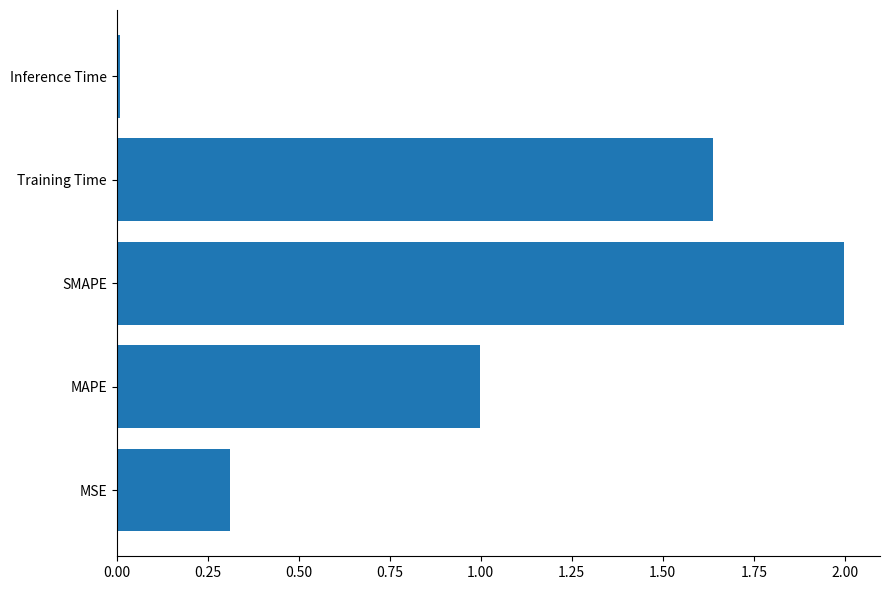

Which category has the highest value across all series?

SMAPE